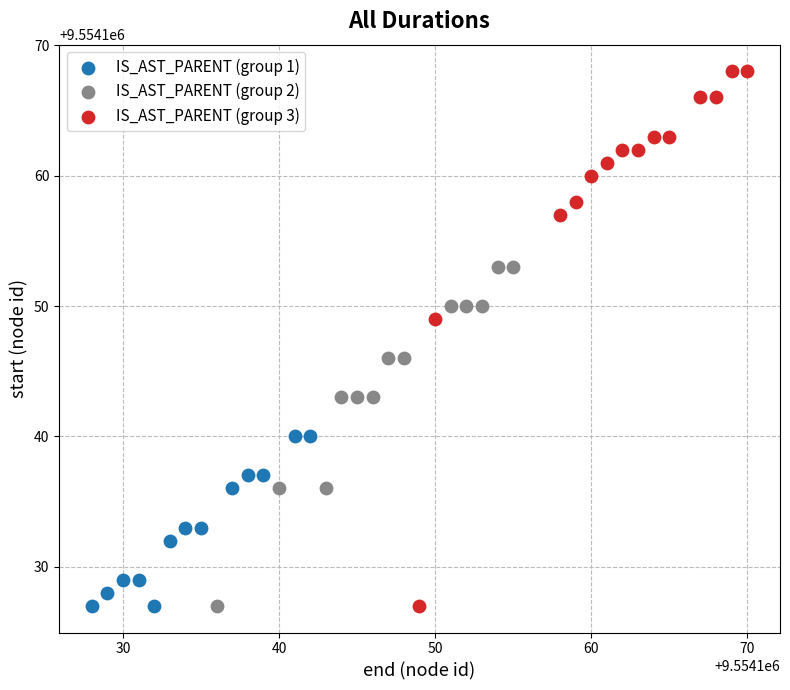

Which series has the largest Y range (max minus min)?

IS_AST_PARENT (group 3)